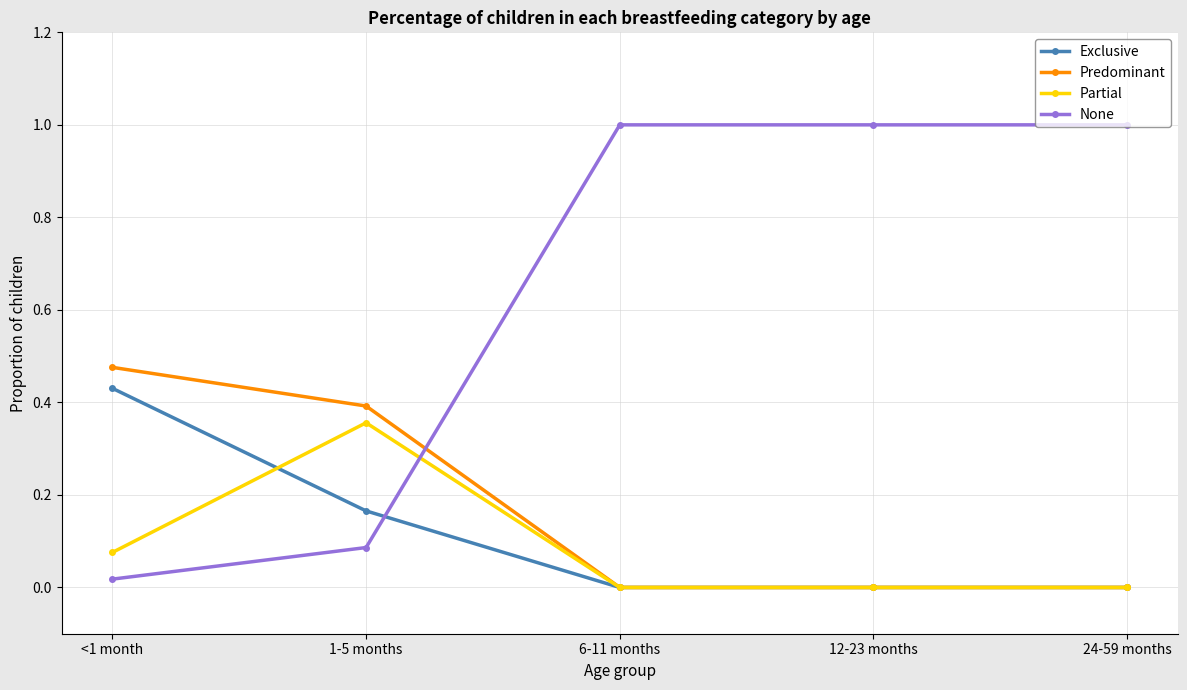

Which series has the widest spread of values?

None